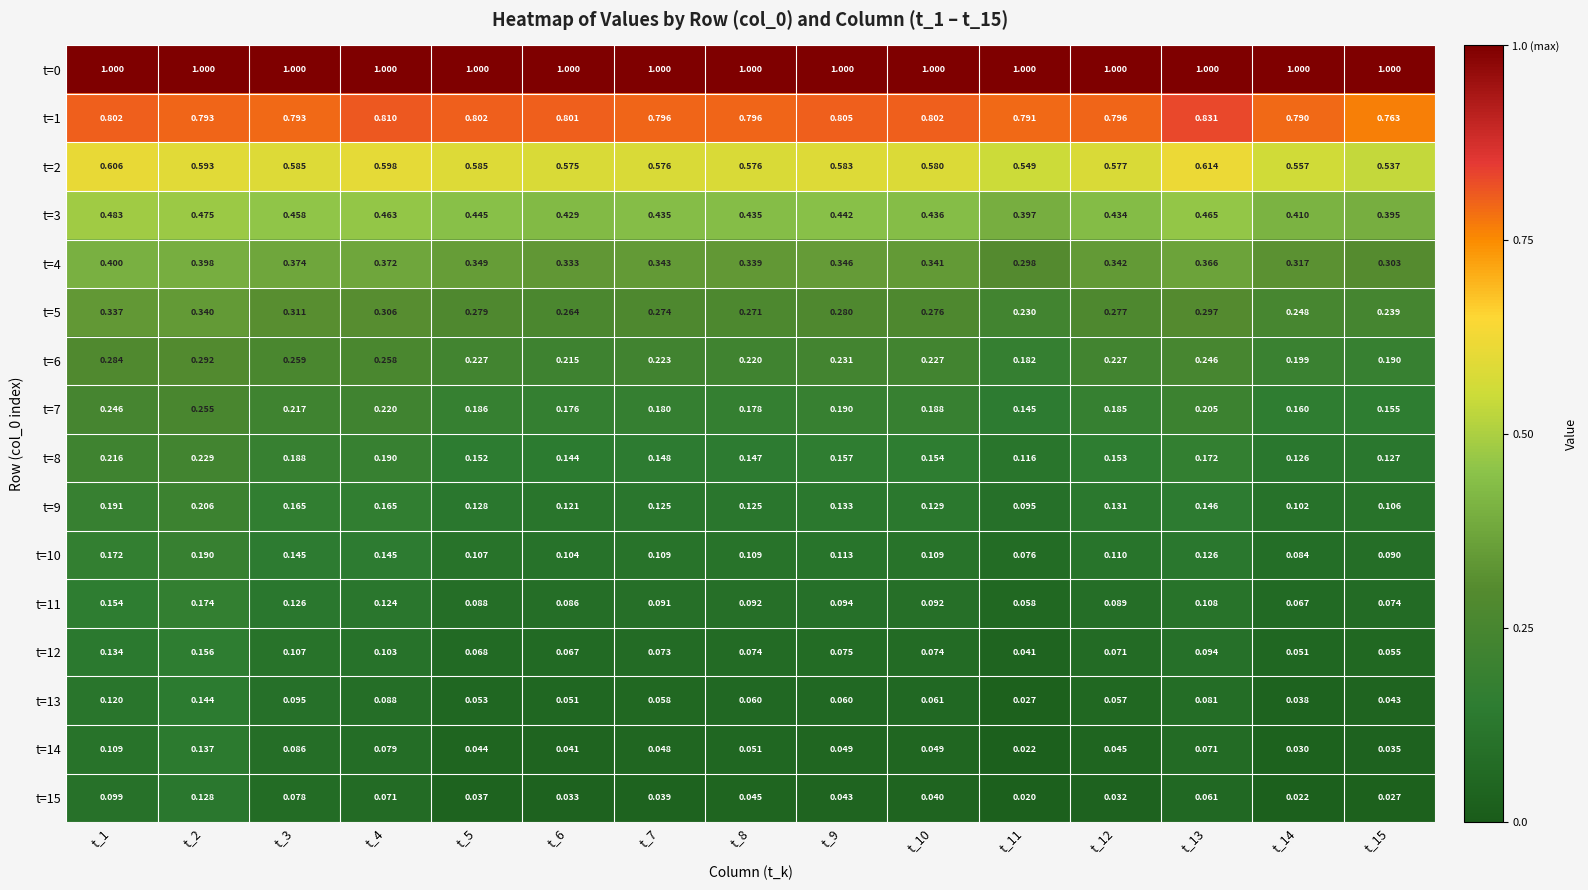

How many series are shown in this chart?

16